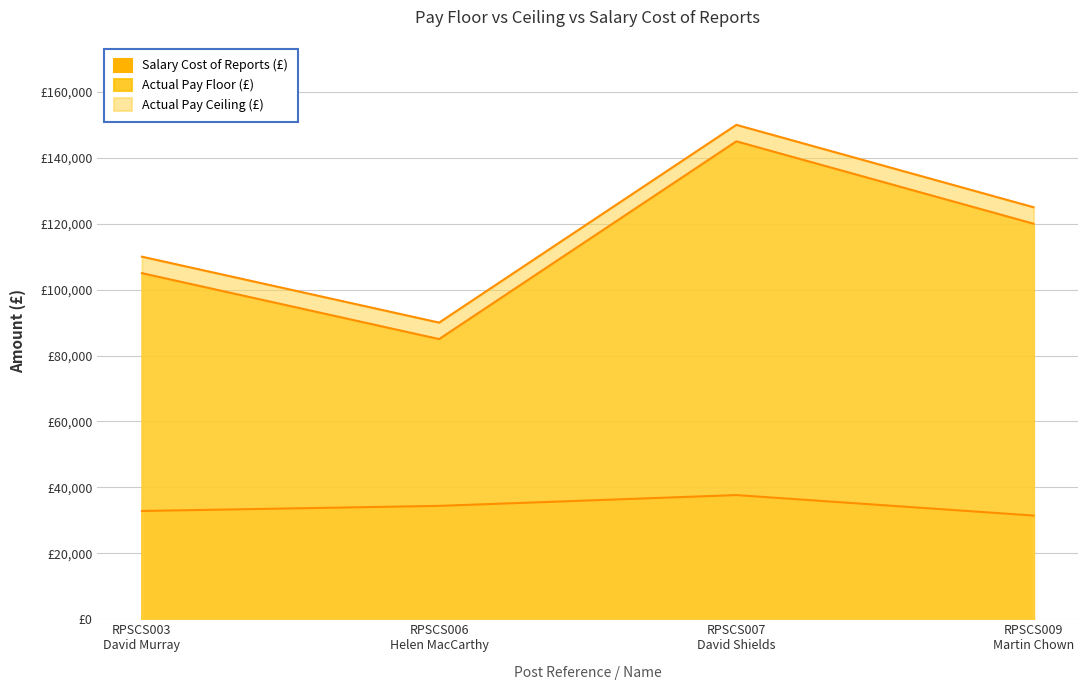

At how many categories does at least one series exceed 32055?

4